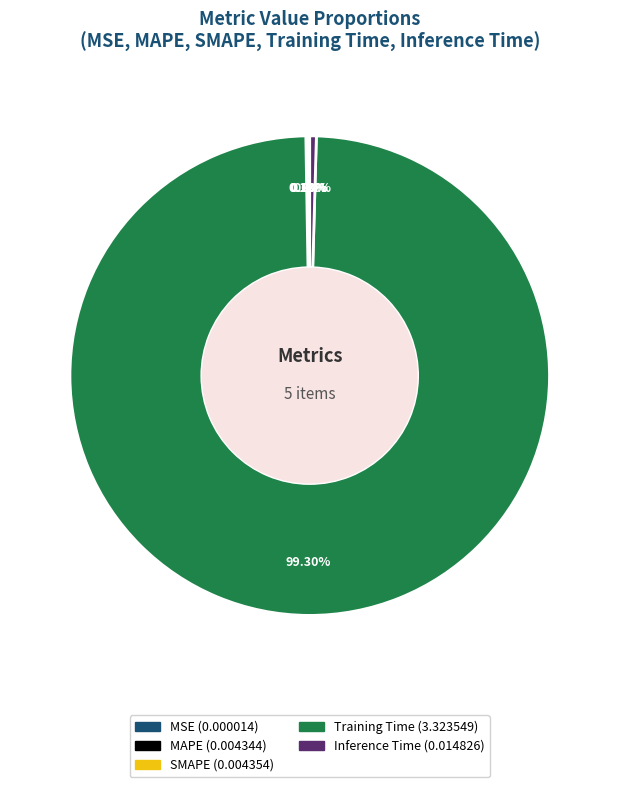

Does Training Time account for over 50% of the chart?

Yes